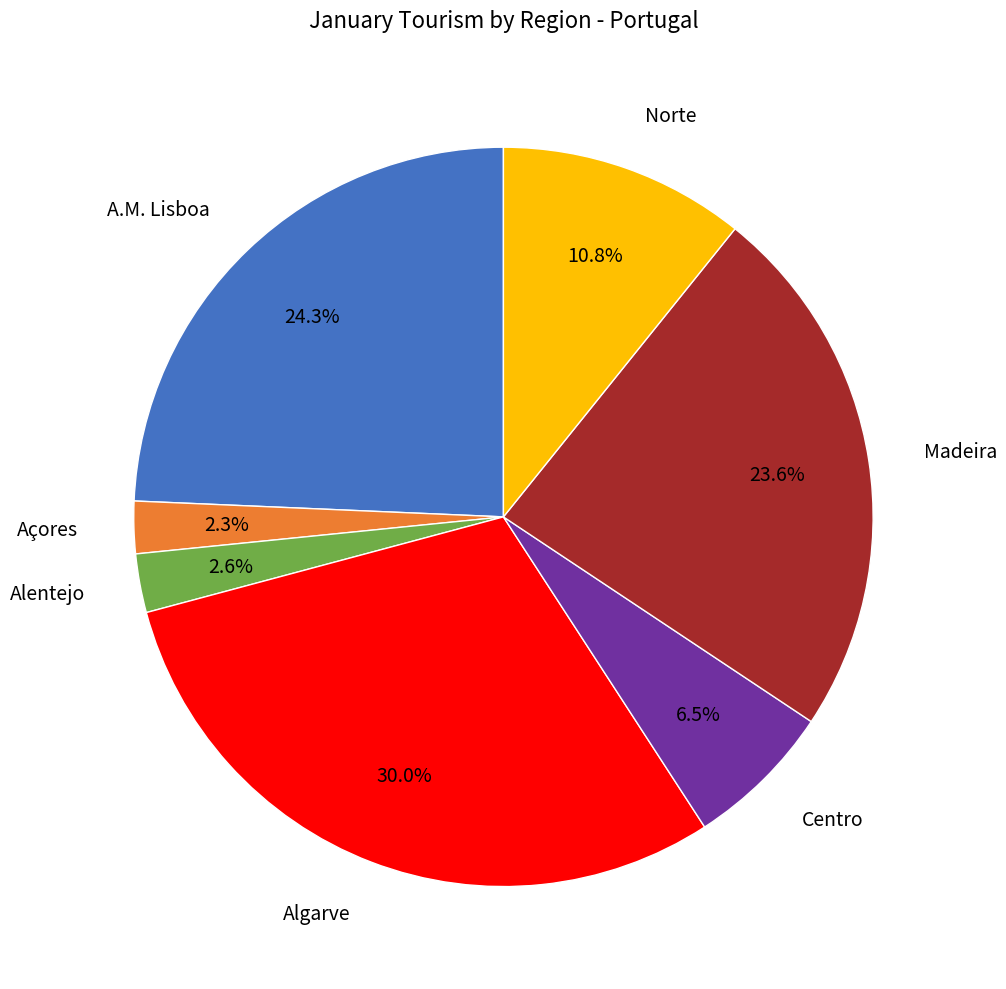

What percentage is the Açores slice, to the nearest percent?

2%